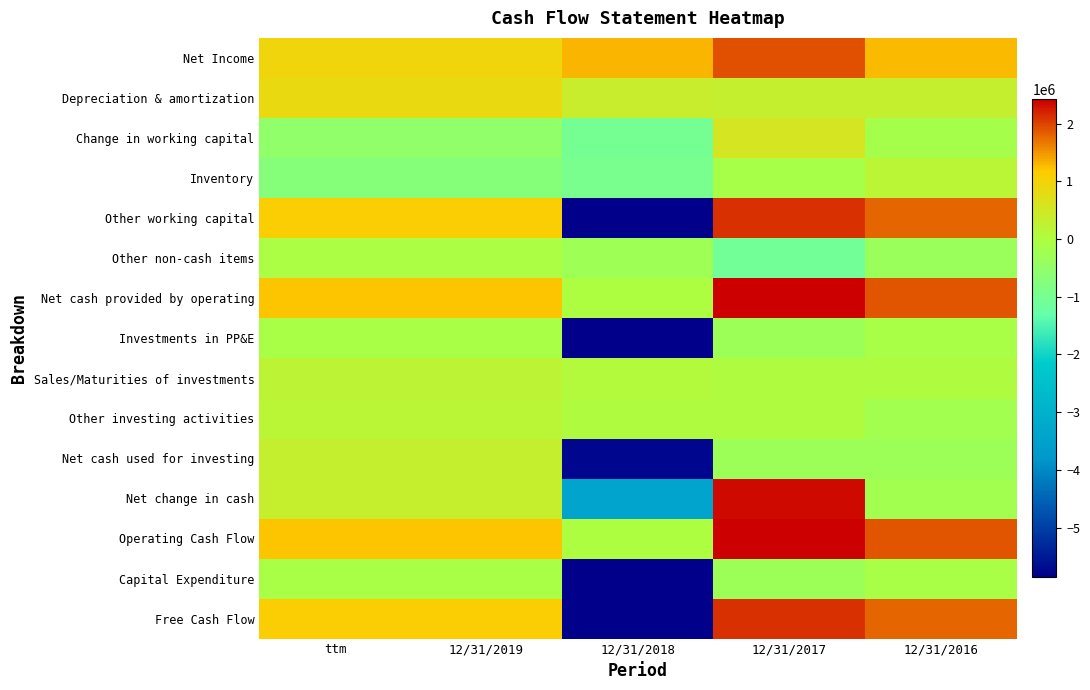

What is the spread (max minus min) of values at 12/31/2019?

1926887